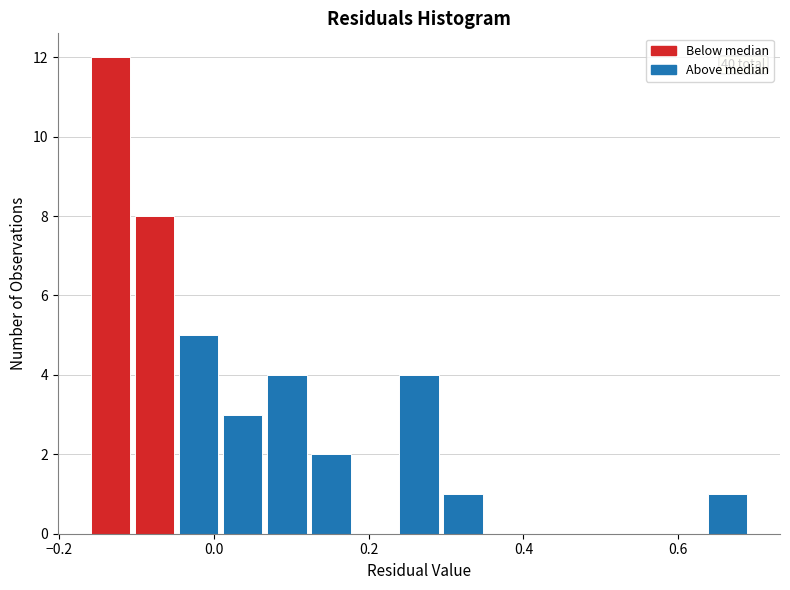

Around what value on the x-axis is the tallest bar? Give the approximate position of its centre, as read against the axis.

-0.14